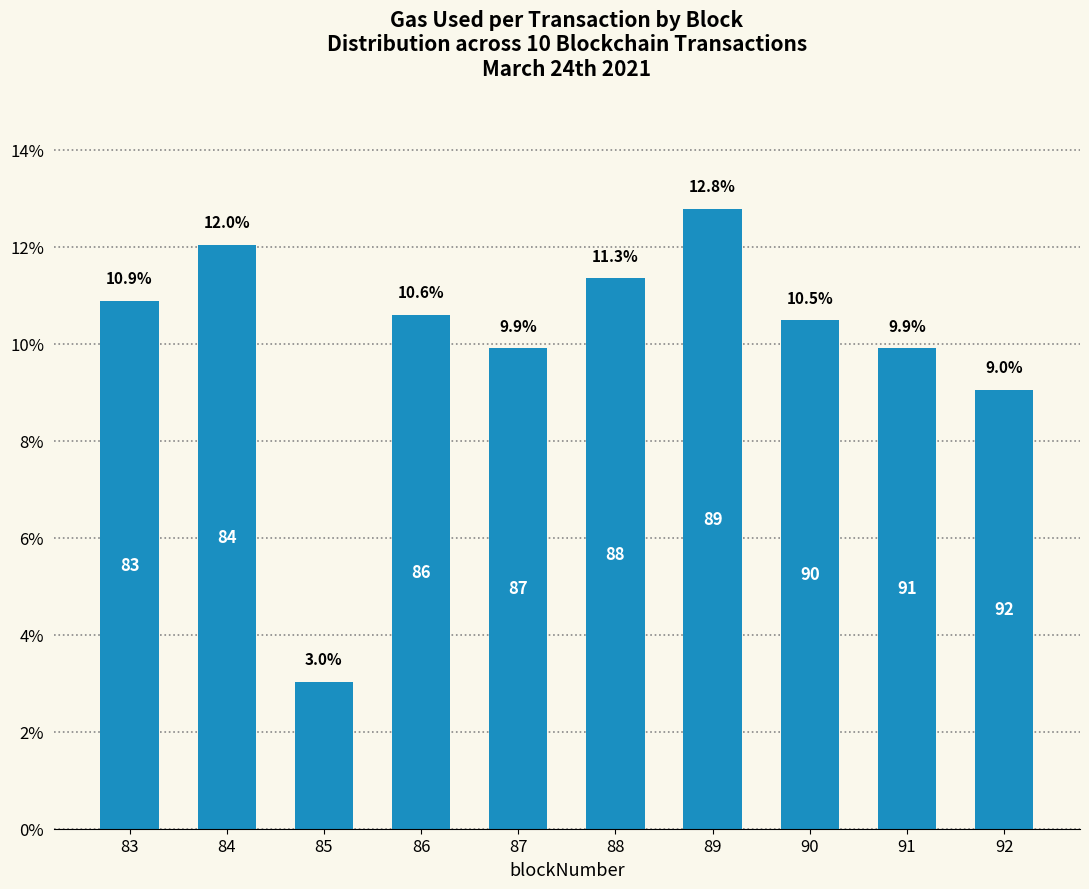

Which category has the lowest value across all series?

85